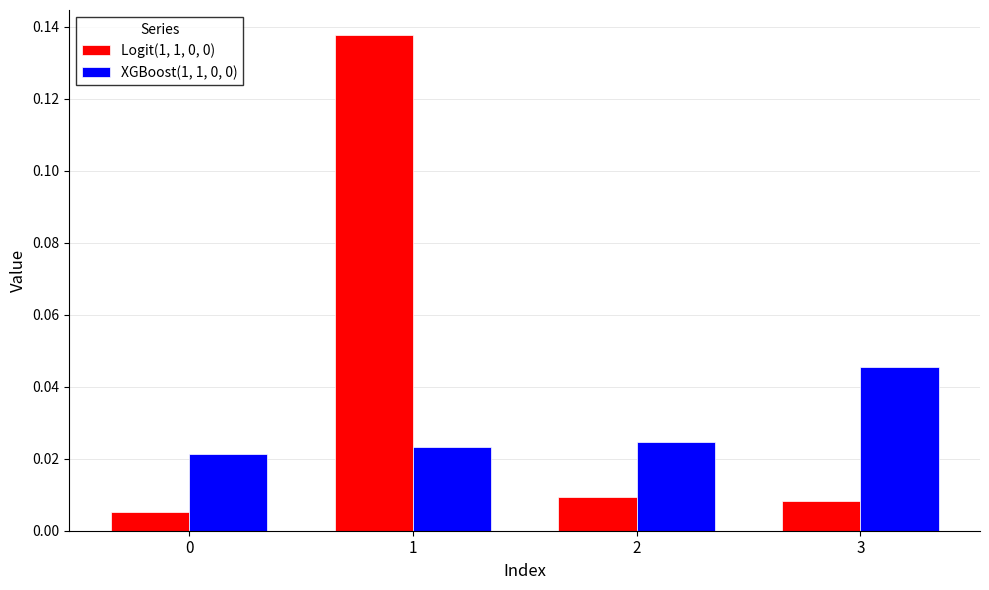

At how many categories does at least one series exceed 0?

4